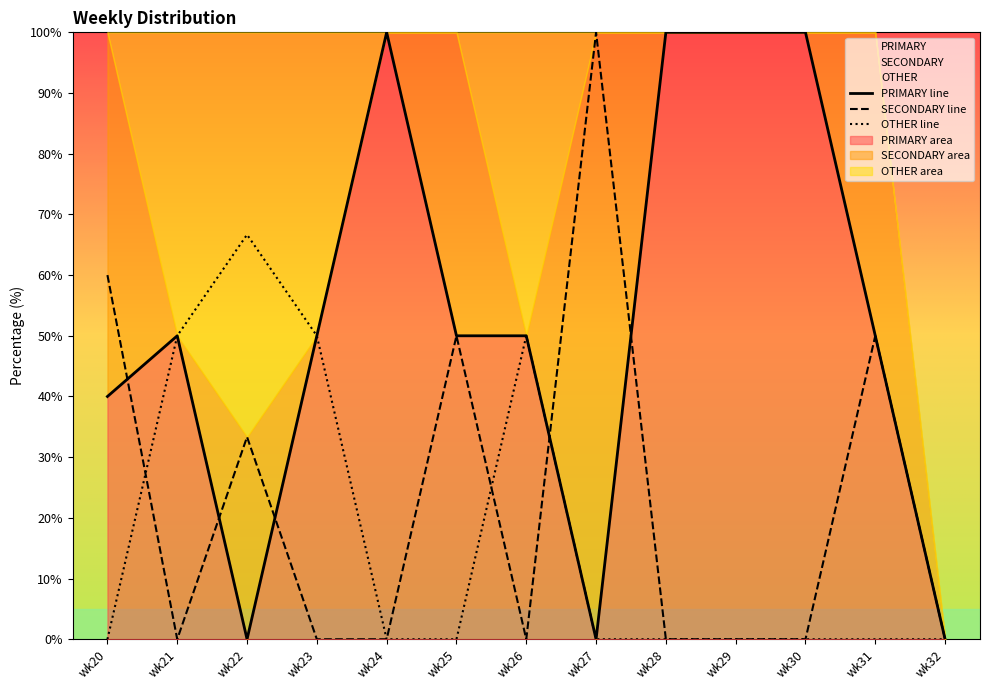

Reading left to right, transcribe all the data shown in this chart.

PRIMARY line: 40.0	50.0	0.0	50.0	100.0	50.0	50.0	0.0	100.0	100.0	100.0	50.0	0.0
SECONDARY line: 60.0	0.0	33.3	0.0	0.0	50.0	0.0	100.0	0.0	0.0	0.0	50.0	0.0
OTHER line: 0.0	50.0	66.7	50.0	0.0	0.0	50.0	0.0	0.0	0.0	0.0	0.0	0.0